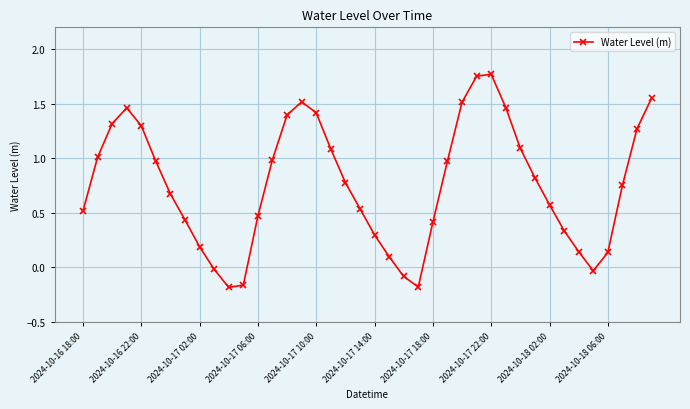

What is the value of the 15th point from the left?

1.4